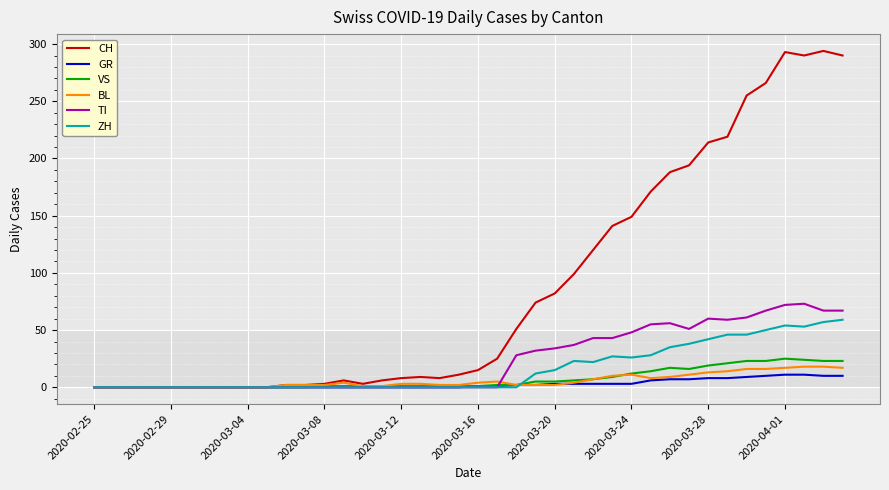

Which series has the largest total across all categories?

CH